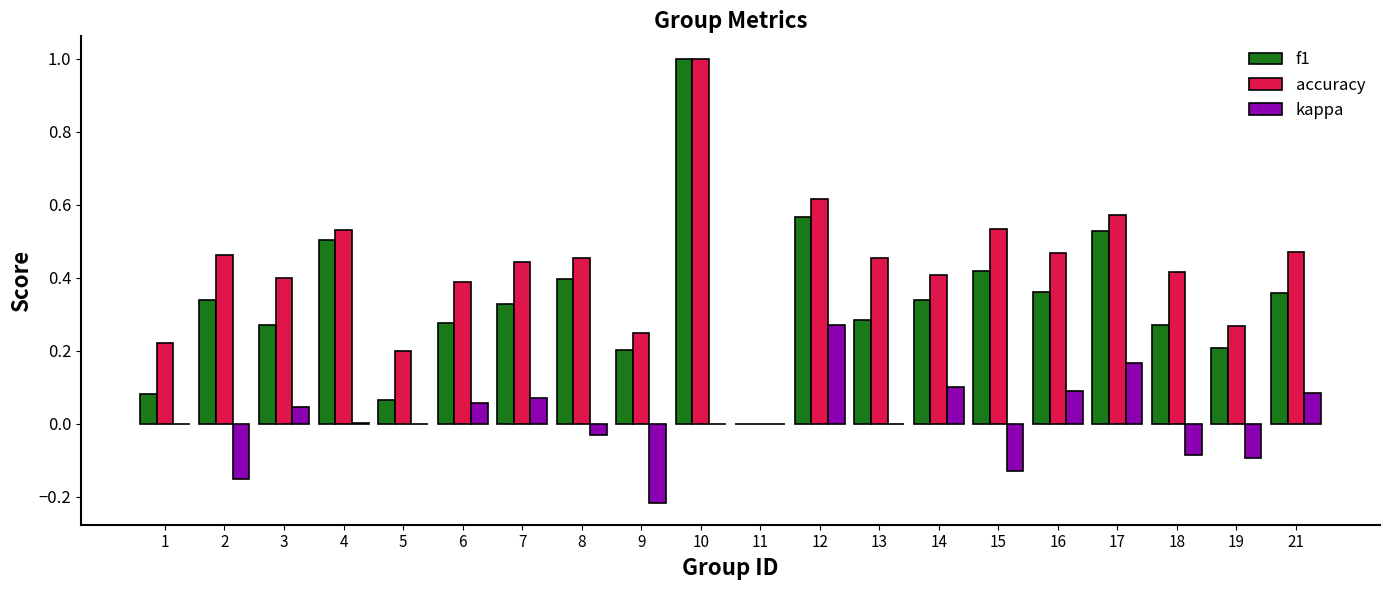

The value of accuracy at 6 is 0.2. True or false?

False